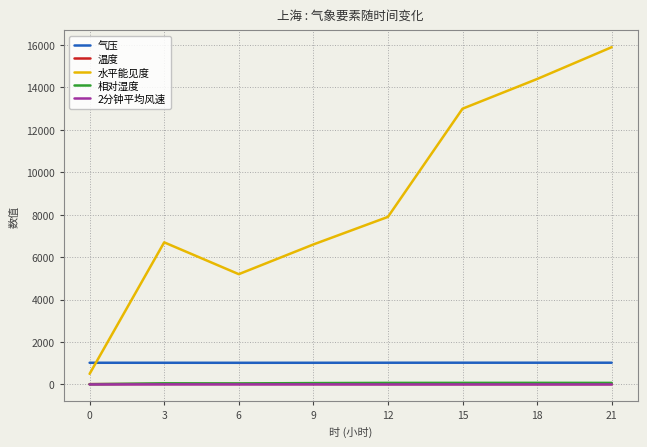

What is the difference between the second highest and minimum values in the 相对湿度 series?

65.0